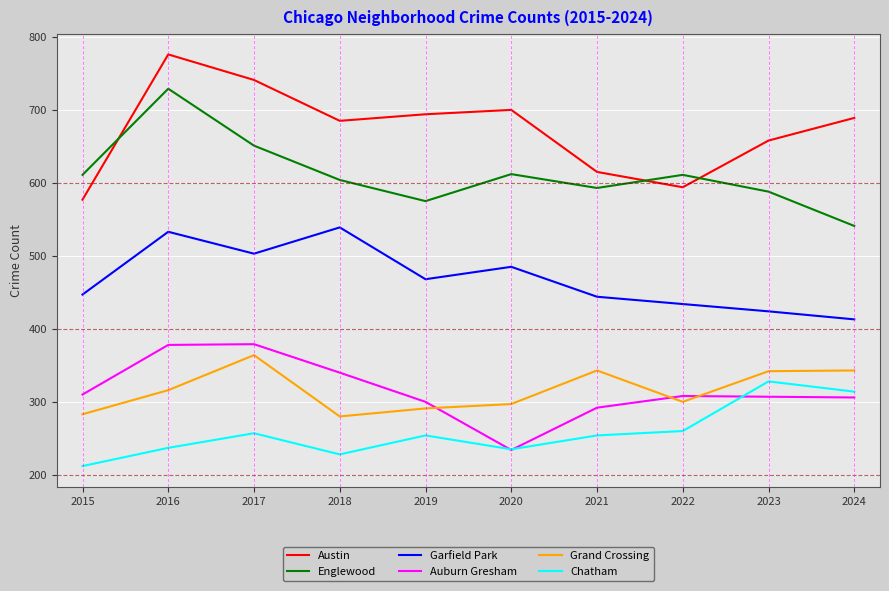

What are all the series names shown in the legend?

Austin, Englewood, Garfield Park, Auburn Gresham, Grand Crossing, Chatham